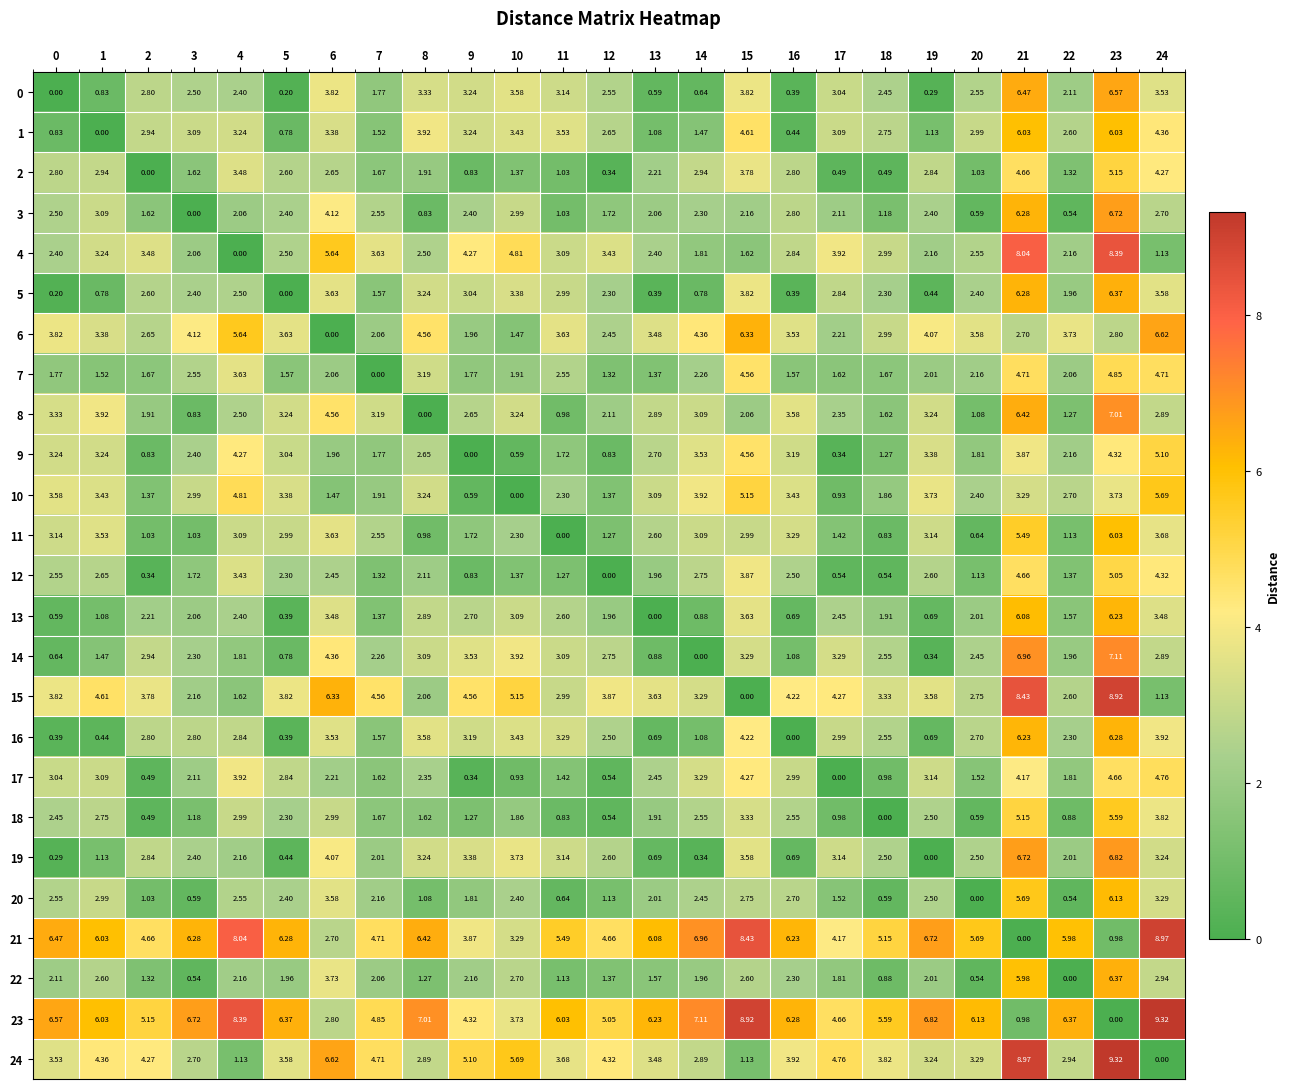

How many data points in 7 are above 2?

13